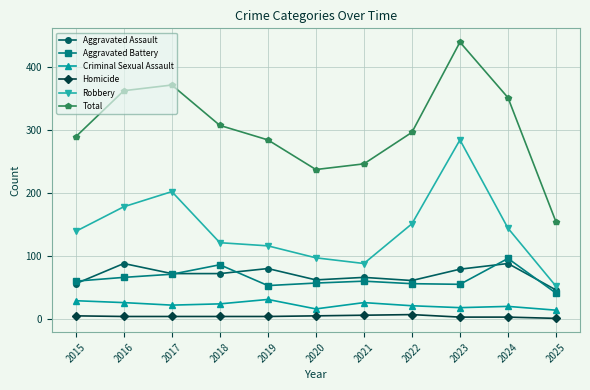

True or false: Criminal Sexual Assault and Aggravated Battery intersect in this chart.

False